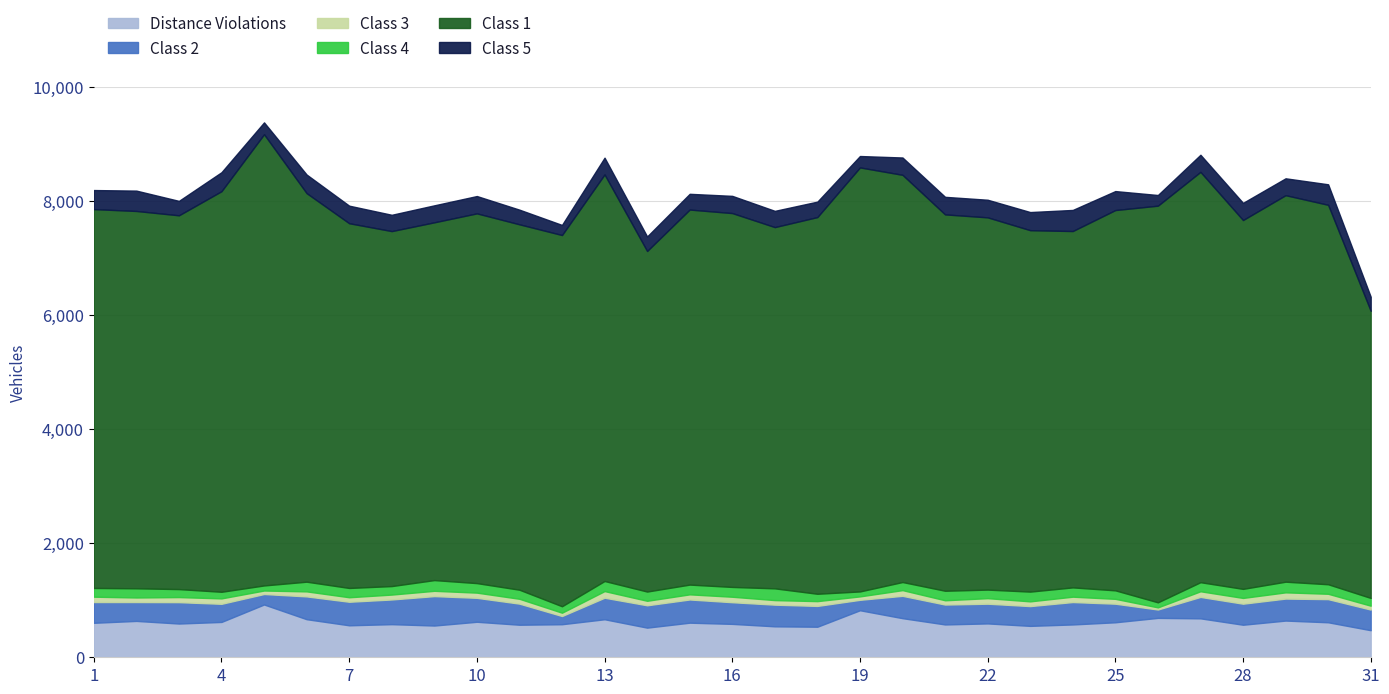

Where does the Class 2 series first go above 375?

6